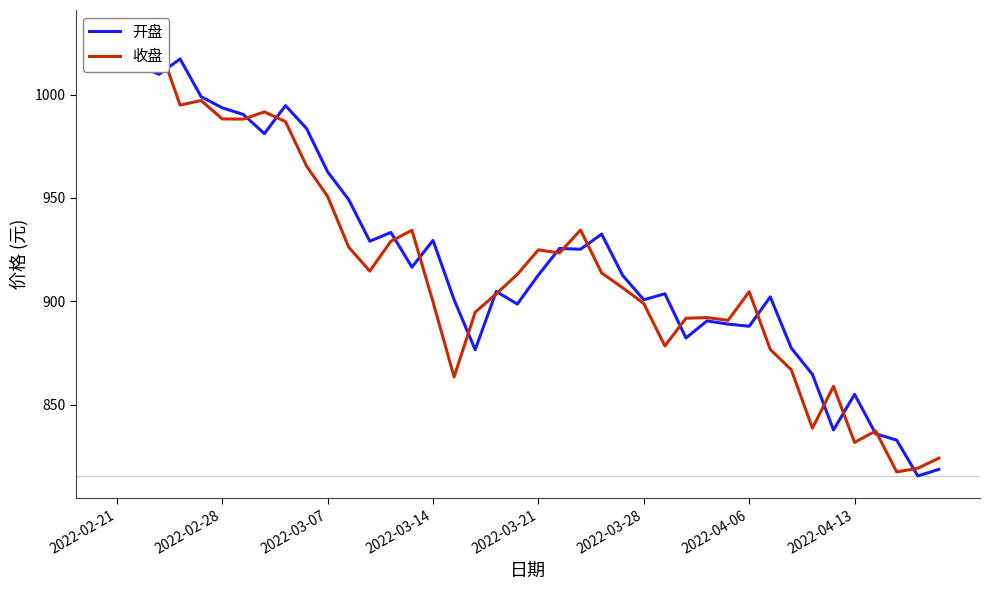

How many distinct data groups are displayed?

2